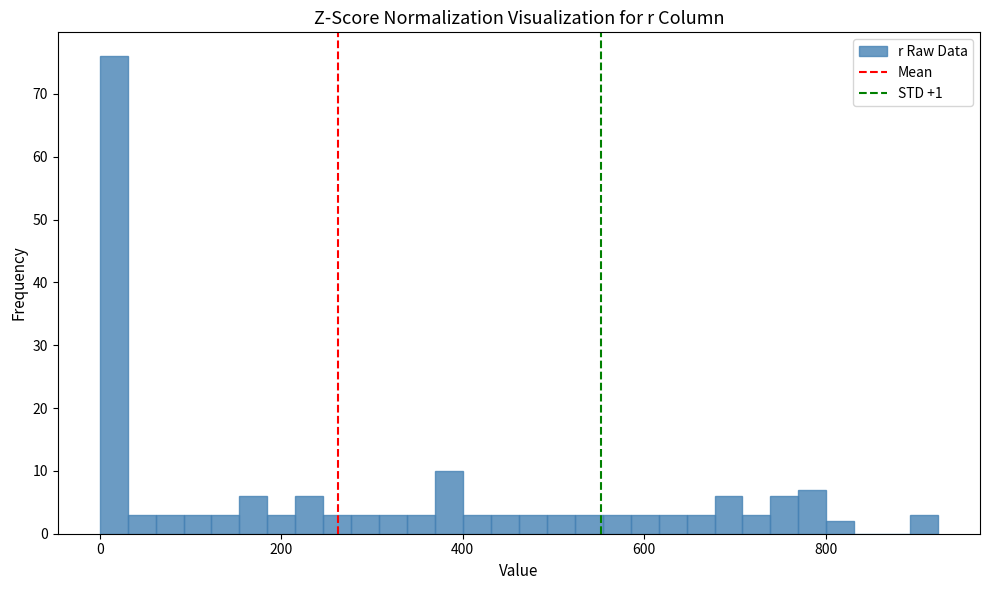

Around what value on the x-axis is the tallest bar? Give the approximate position of its centre, as read against the axis.

20